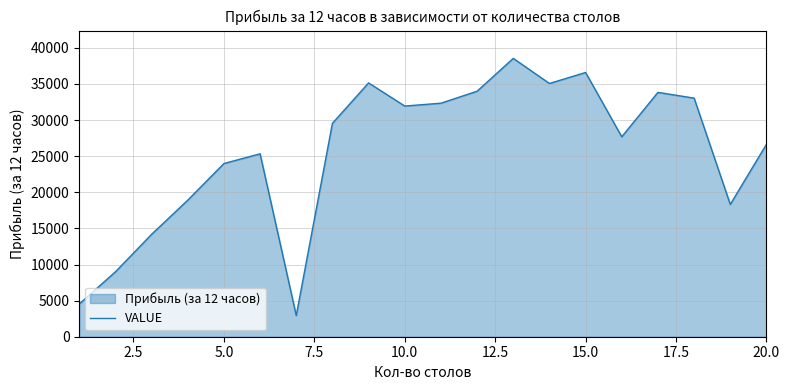

Is it true that the value at 10.0 is 31939?

True